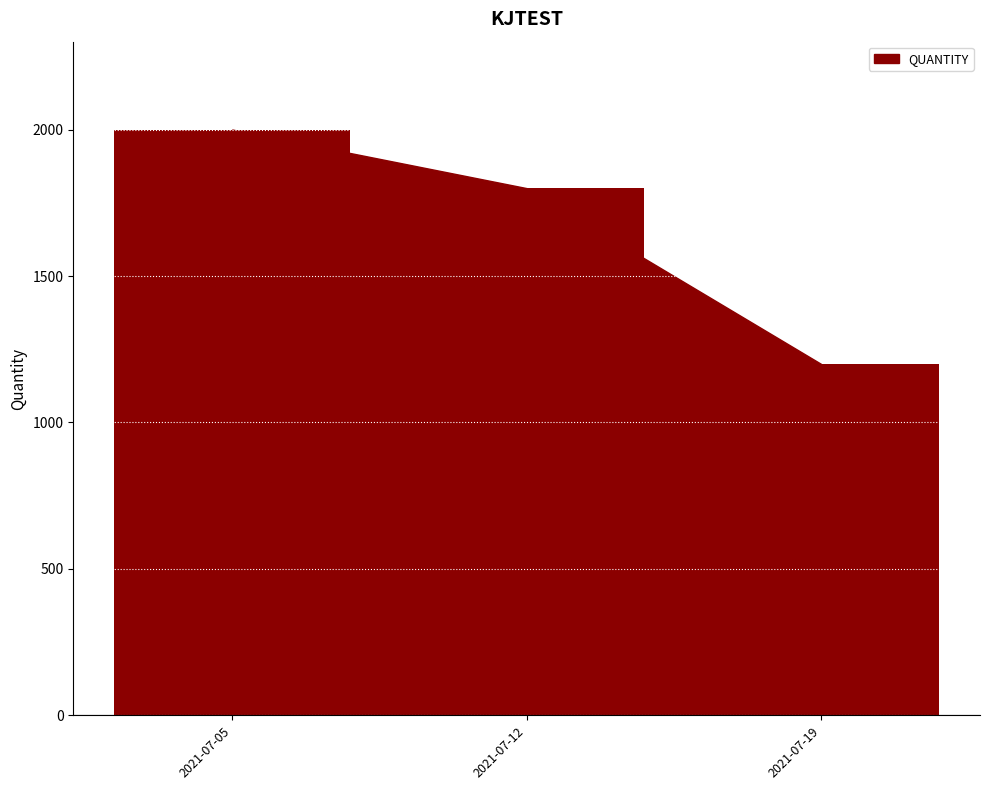

What is the change in value from 2021-07-05 to 2021-07-12?

-200